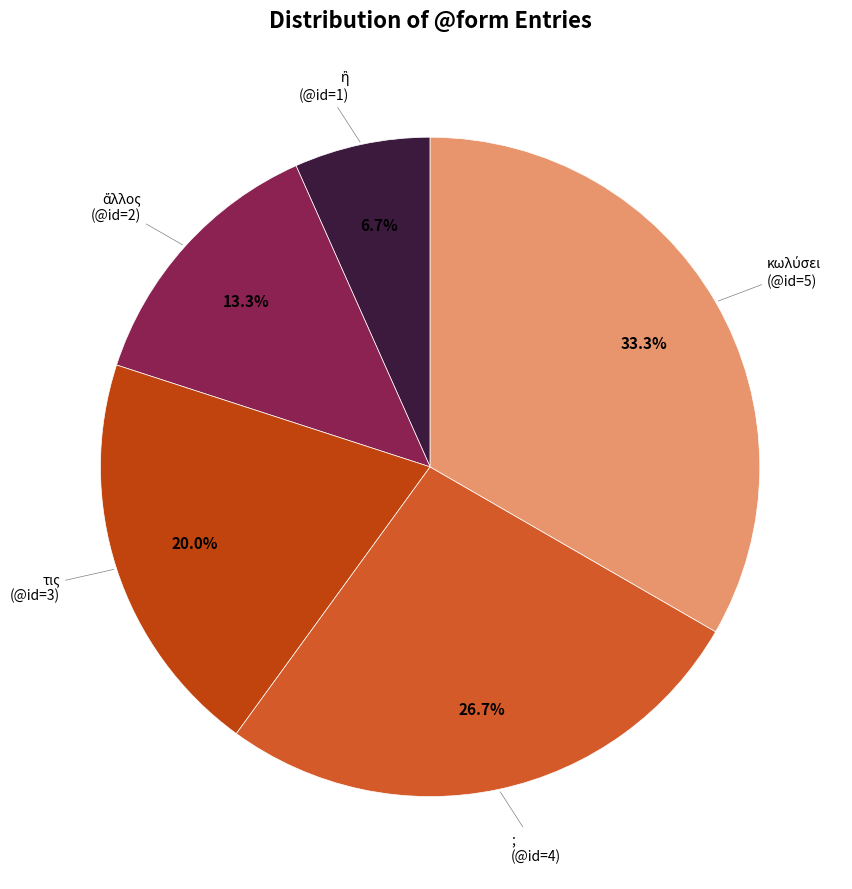

Is there any slice that represents more than half of the pie?

No